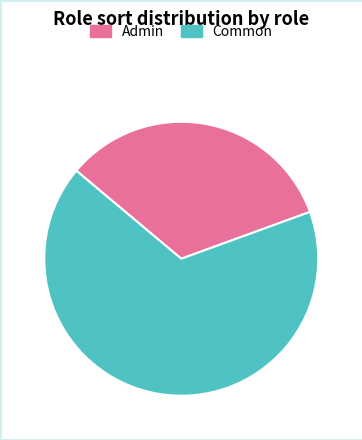

Which category accounts for the majority?

Common